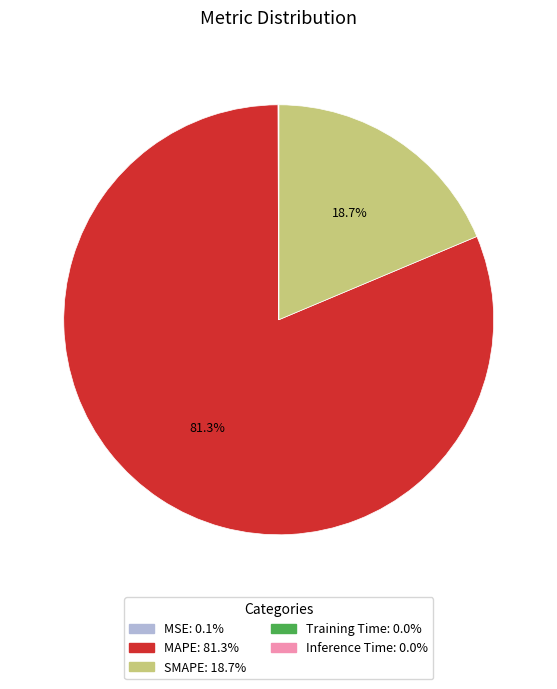

Which slice is the largest?

MAPE